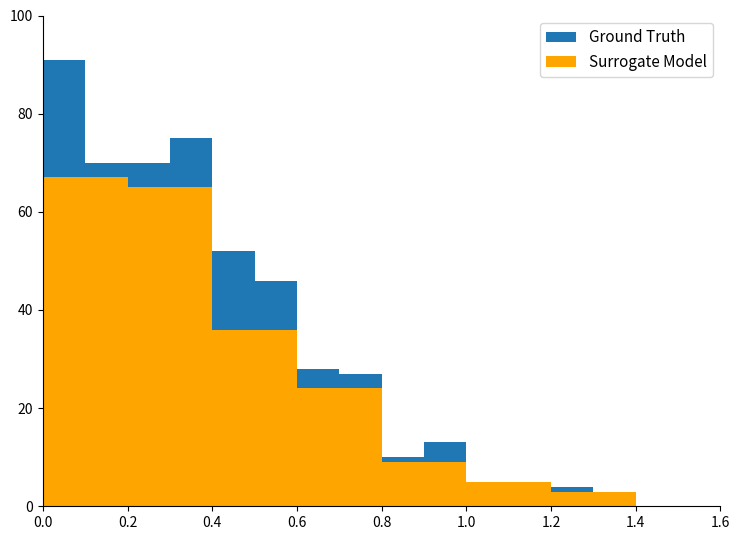

List the series in order of their overall mean, highest first.

Ground Truth, Surrogate Model